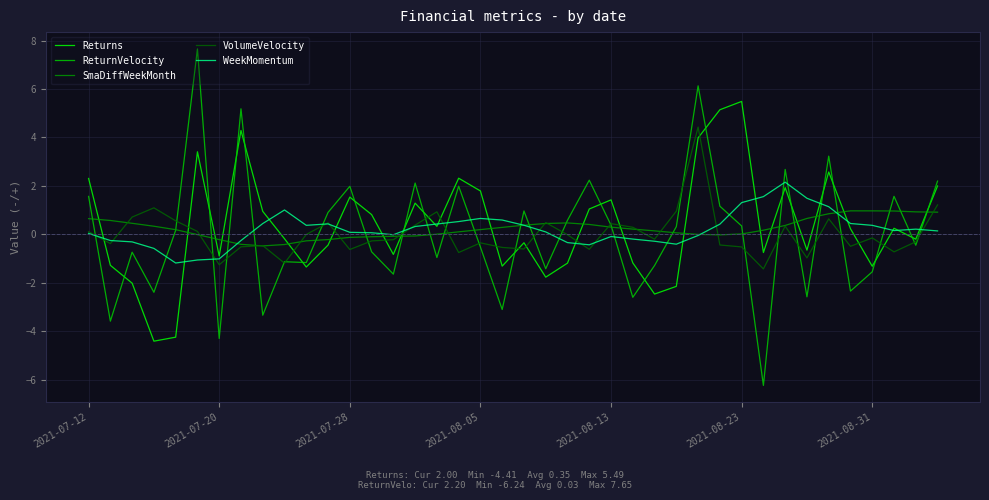

Which series has the largest range (max minus min)?

ReturnVelocity